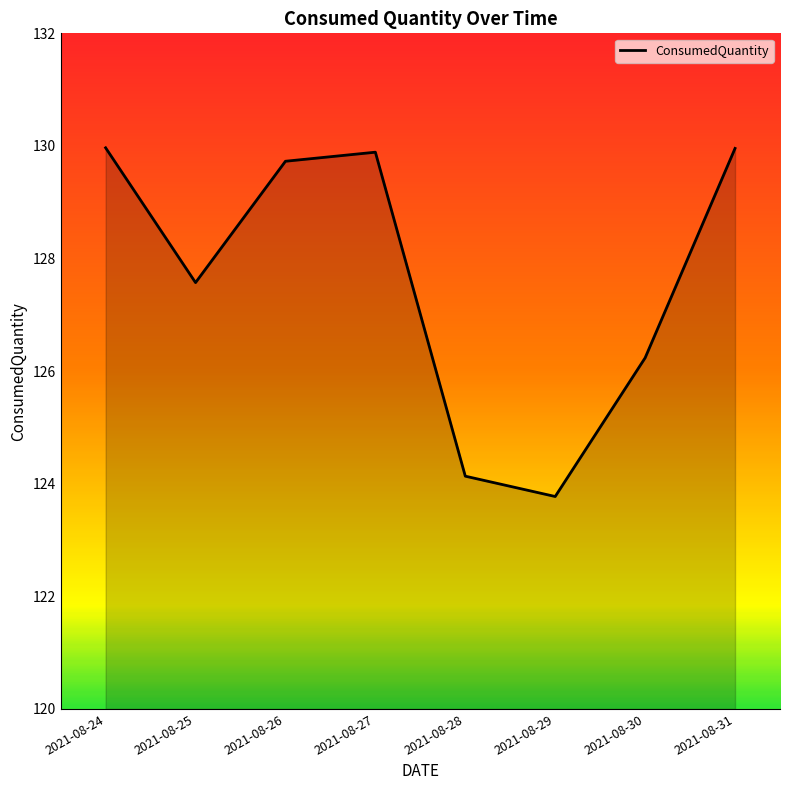

What is the average value?

127.7